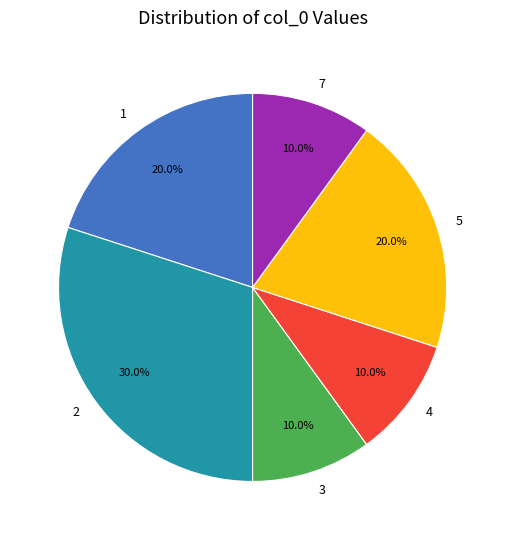

What portion of the pie excludes 5?

80.0%